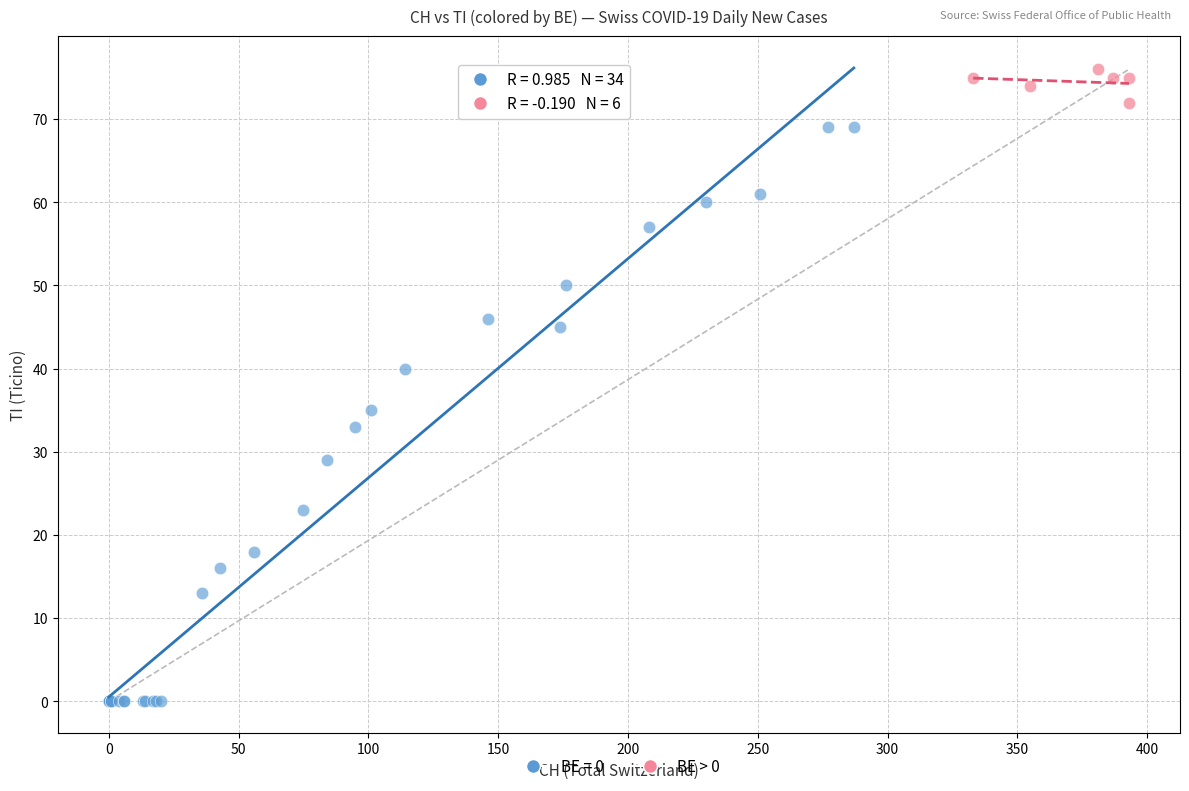

Which series contains the lowest Y value?

BE = 0